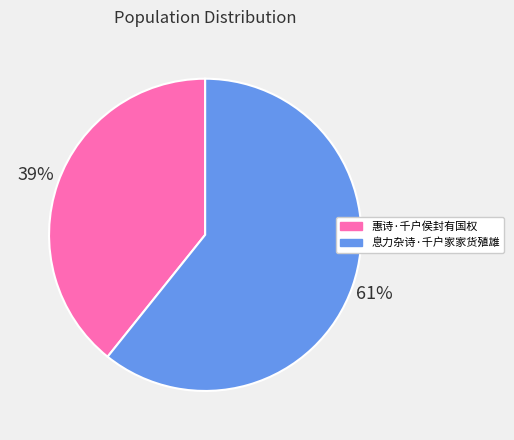

What percentage is the 惠诗·千户侯封有国权 slice, to the nearest percent?

39%